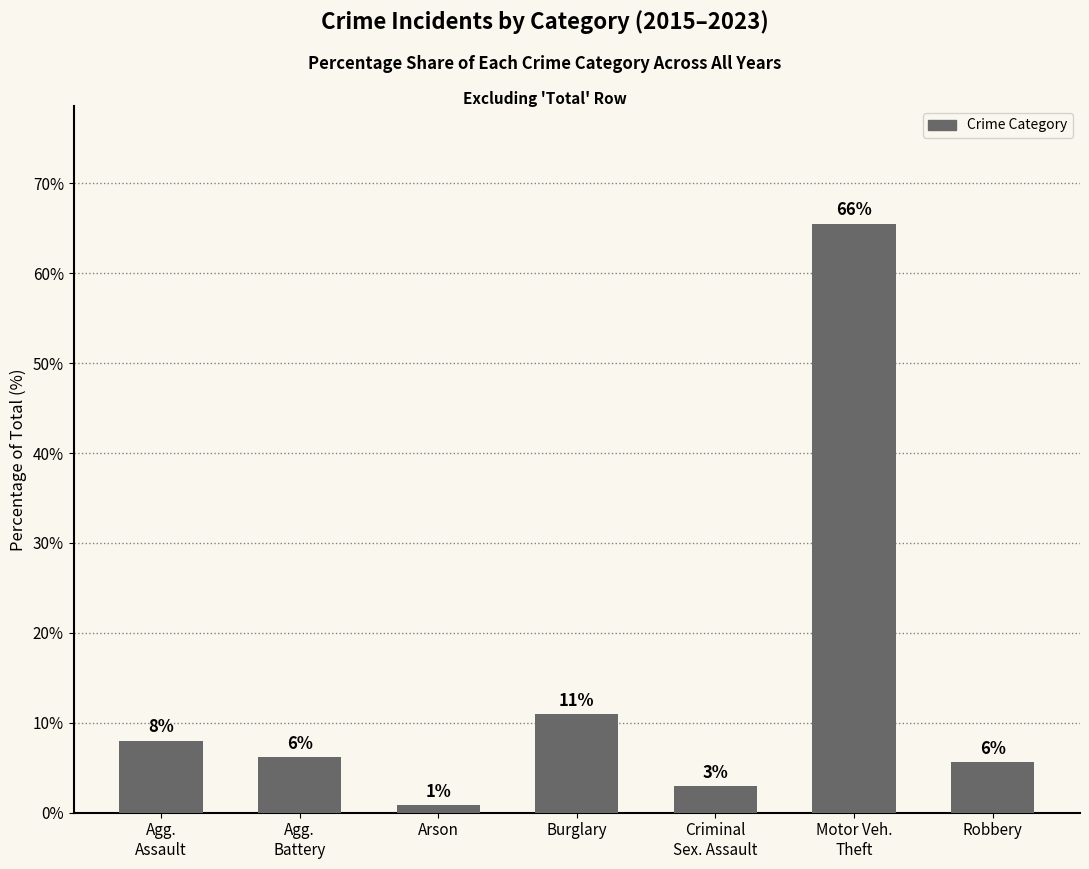

What is the approximate value at Criminal
Sex. Assault?

2.9